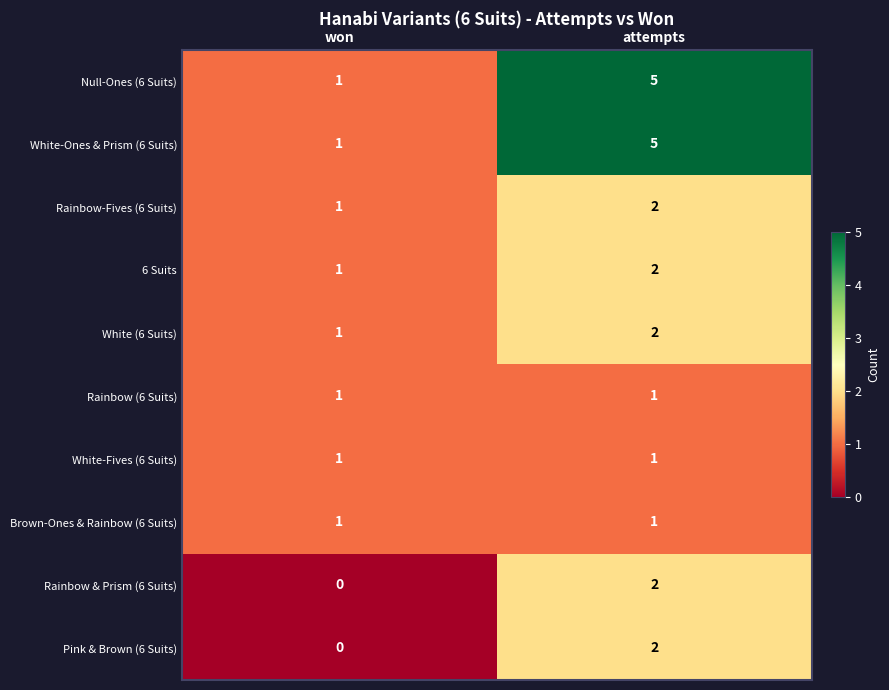

List the labels in order of 6 Suits value, smallest first.

won, attempts